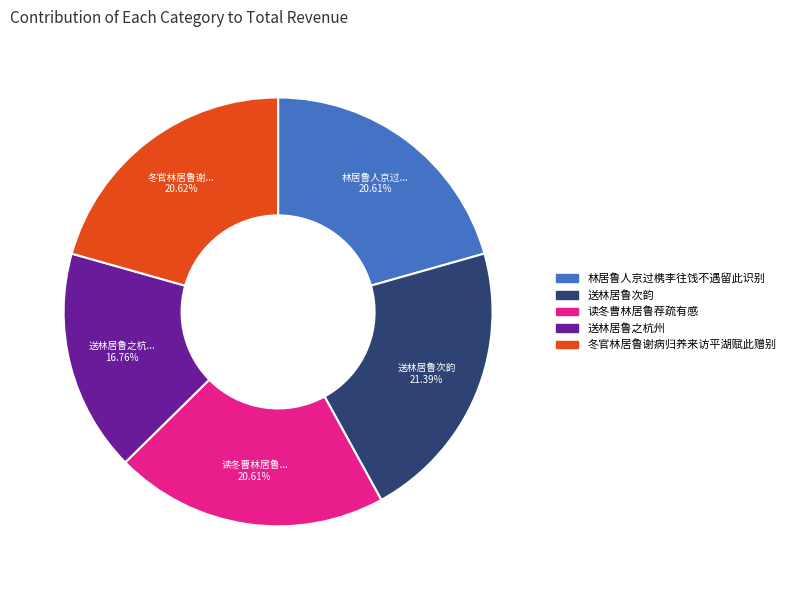

Approximately how many times larger is the value at 读冬曹林居鲁荐疏有感 compared to 送林居鲁之杭州?

1.2